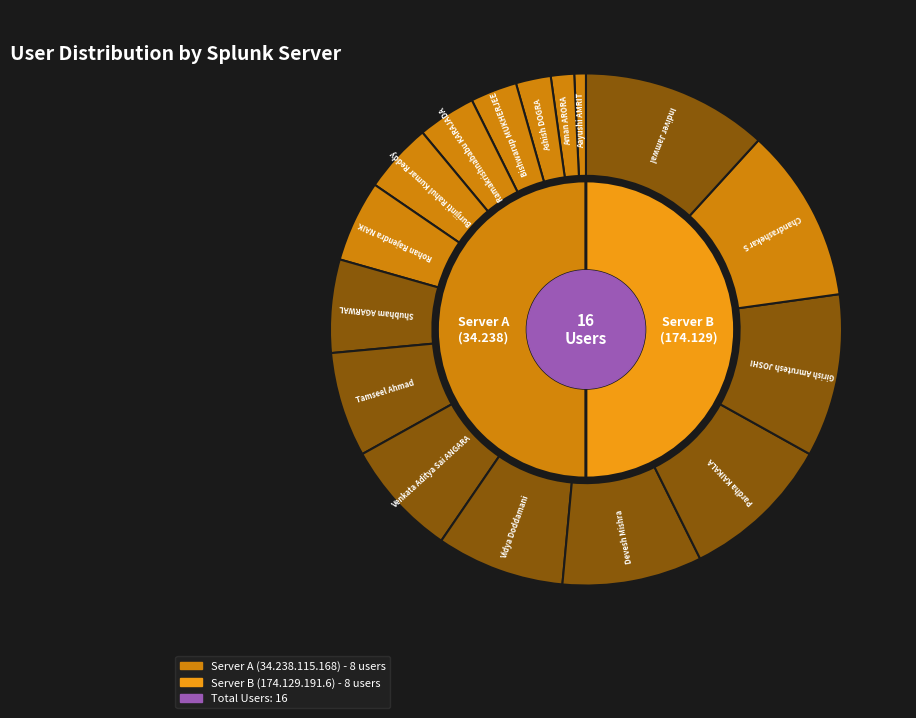

What is the smallest slice in the pie chart?

Aayushi AMRIT